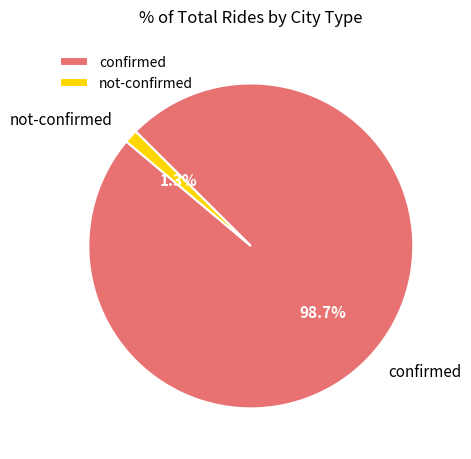

How many slices are in this pie chart?

2